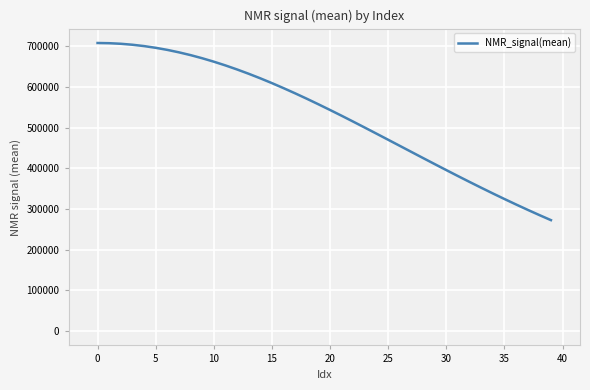

What is the highest value of the NMR_signal(mean) series?

707746.8